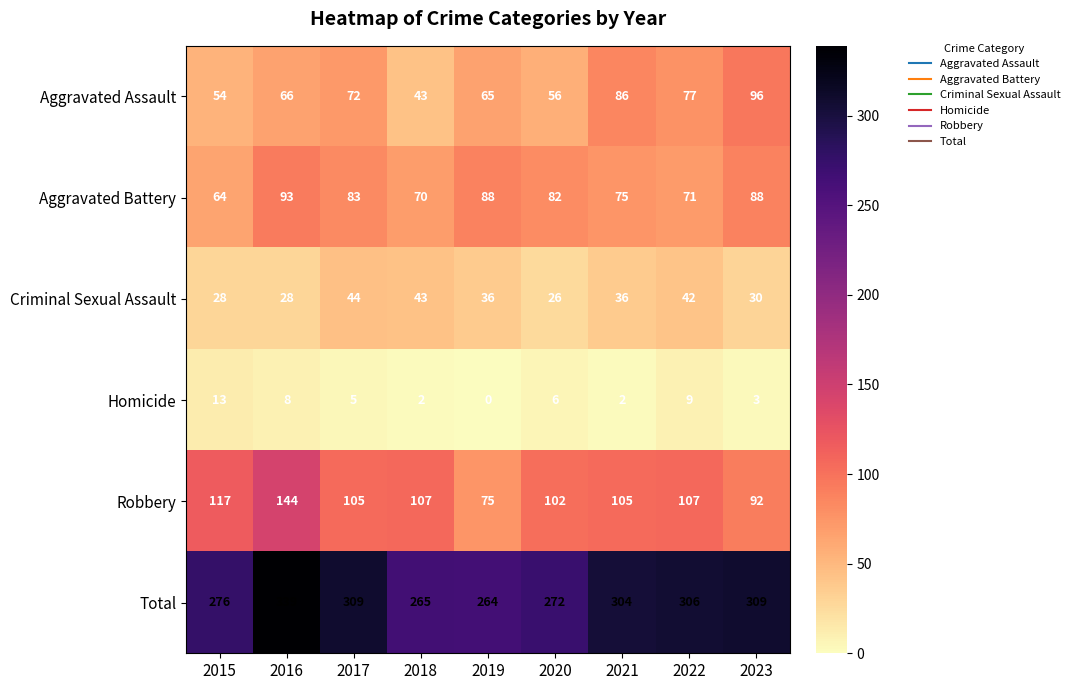

At which category is the sum across all series the highest?

2016